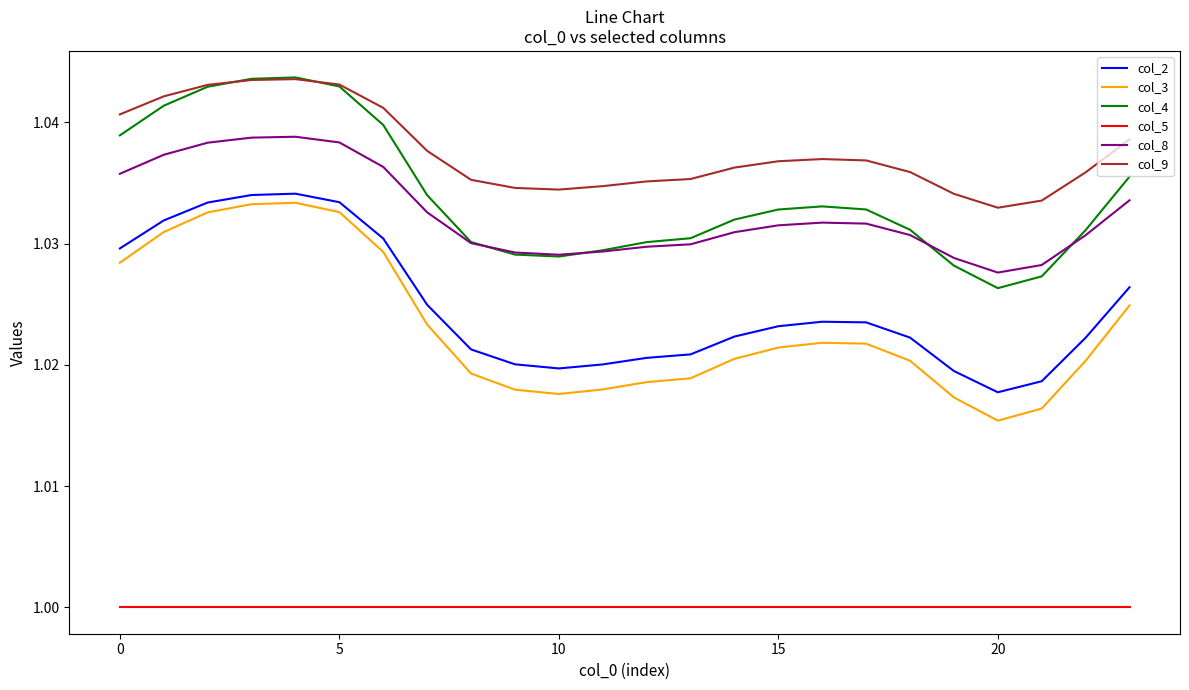

True or false: col_8 and col_9 cross at least once.

False